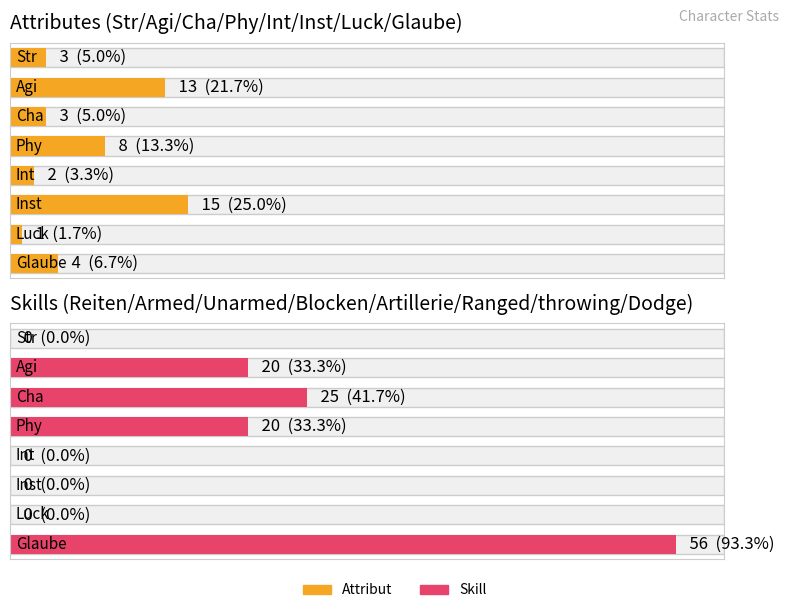

Between Agi and Inst, which series saw the biggest shift?

Skill